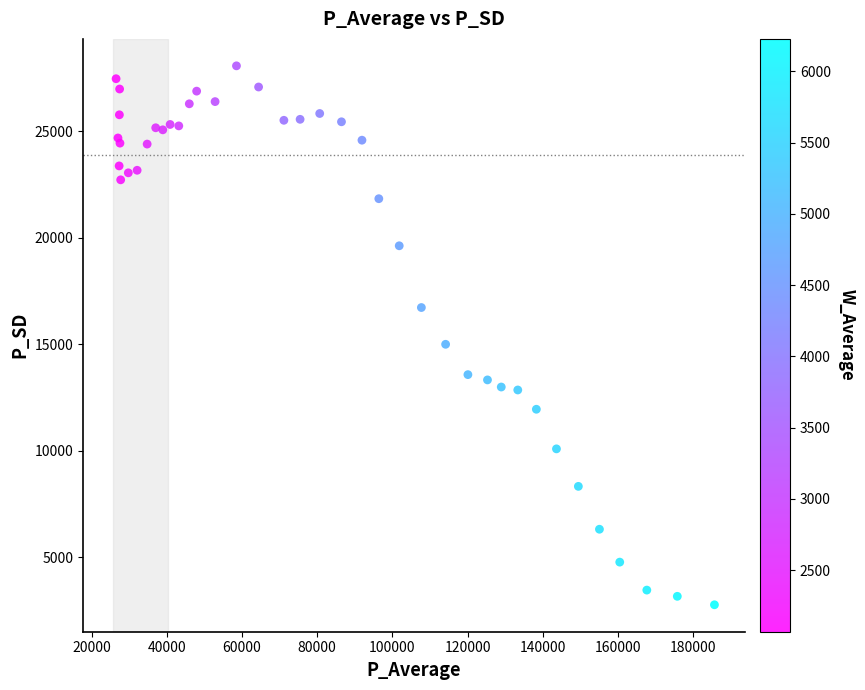

What Y value in the scatter plot is closest to 15423?

15002.1